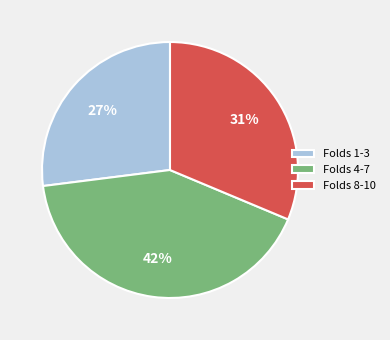

Count the number of slices in the pie.

3